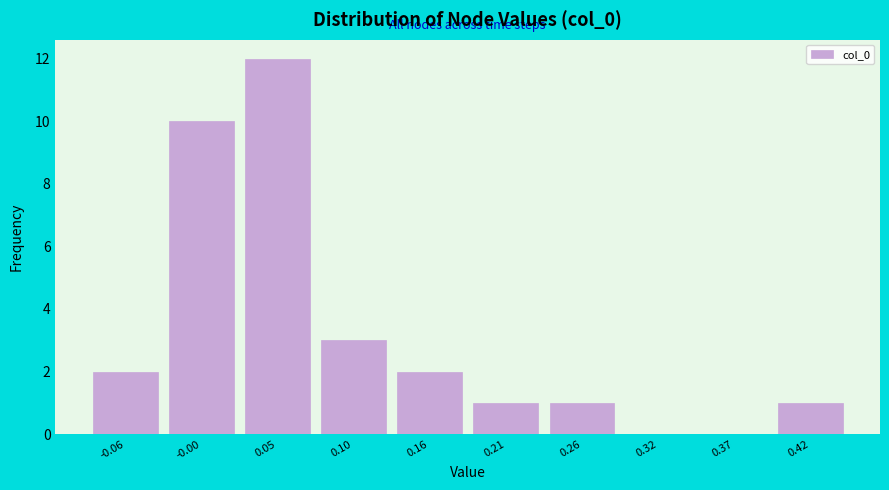

Reading left to right, extract all data points from this chart.

-0.06=2	-0.00=10	0.05=12	0.10=3	0.16=2	0.21=1	0.26=1	0.32=0	0.37=0	0.42=1